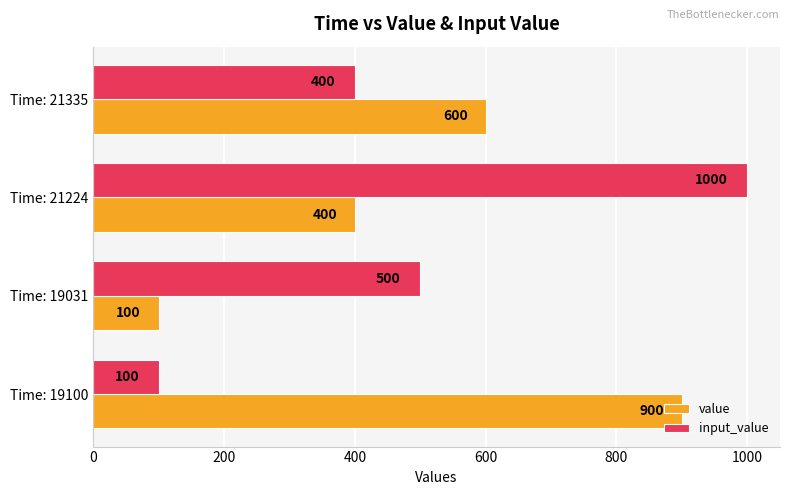

Count the input_value values in the range 400 to 1000.

3